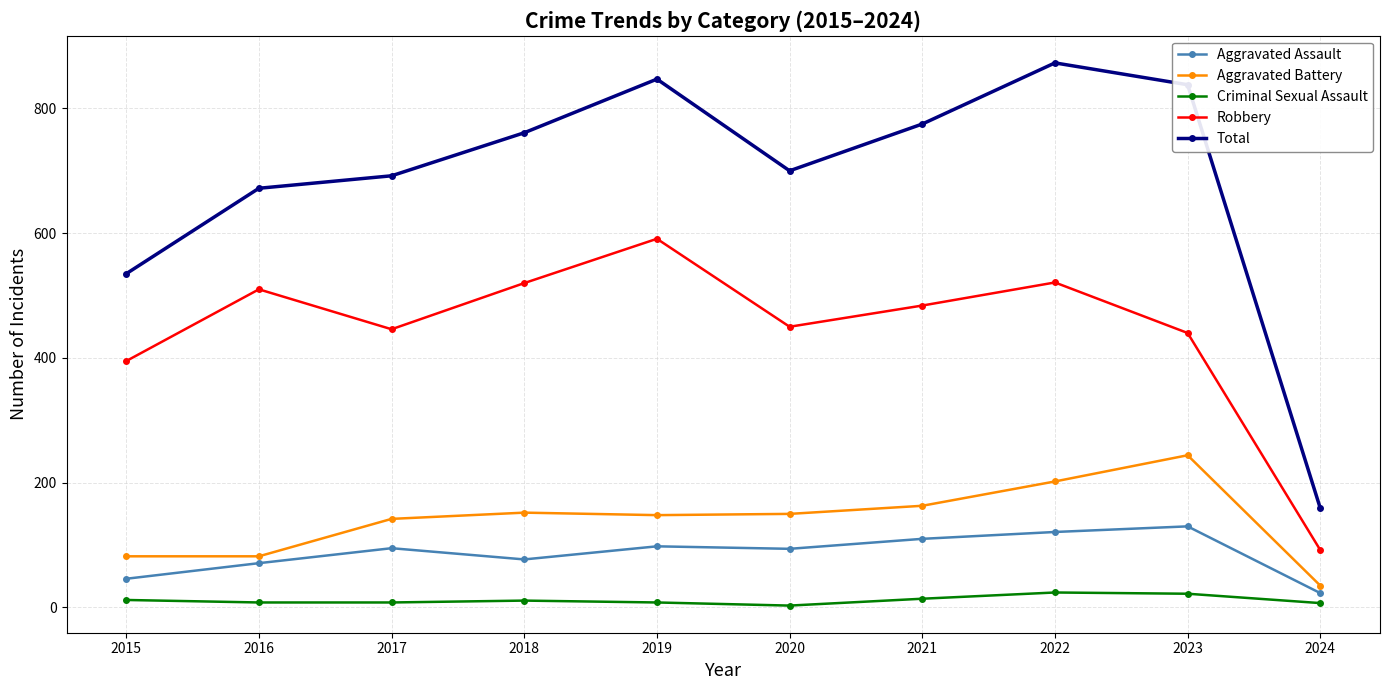

True or false: Total and Criminal Sexual Assault cross at least once.

False